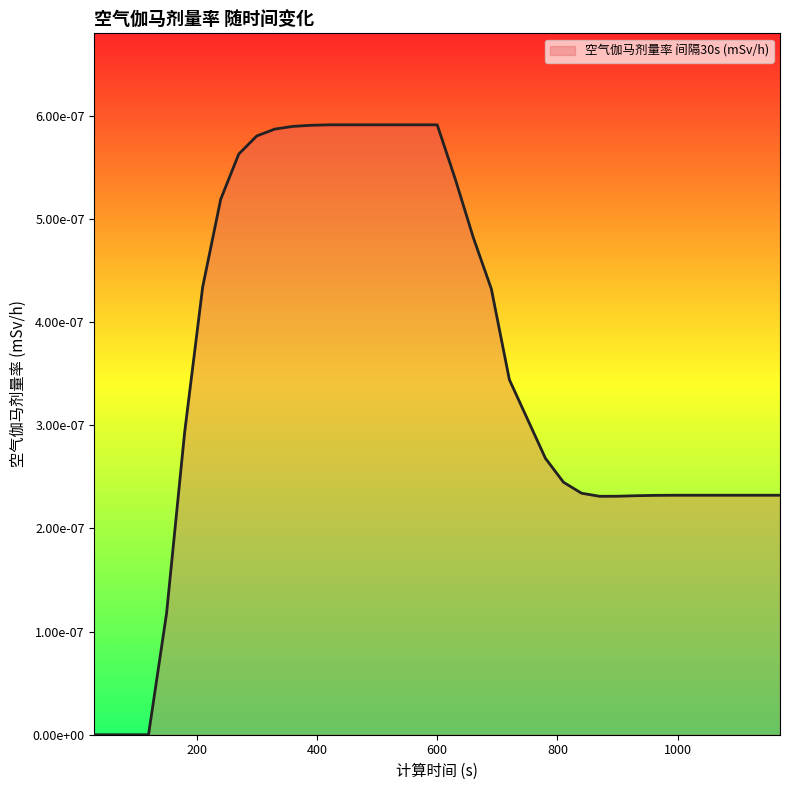

True or false: there are more than 2 points higher than both neighbors.

False